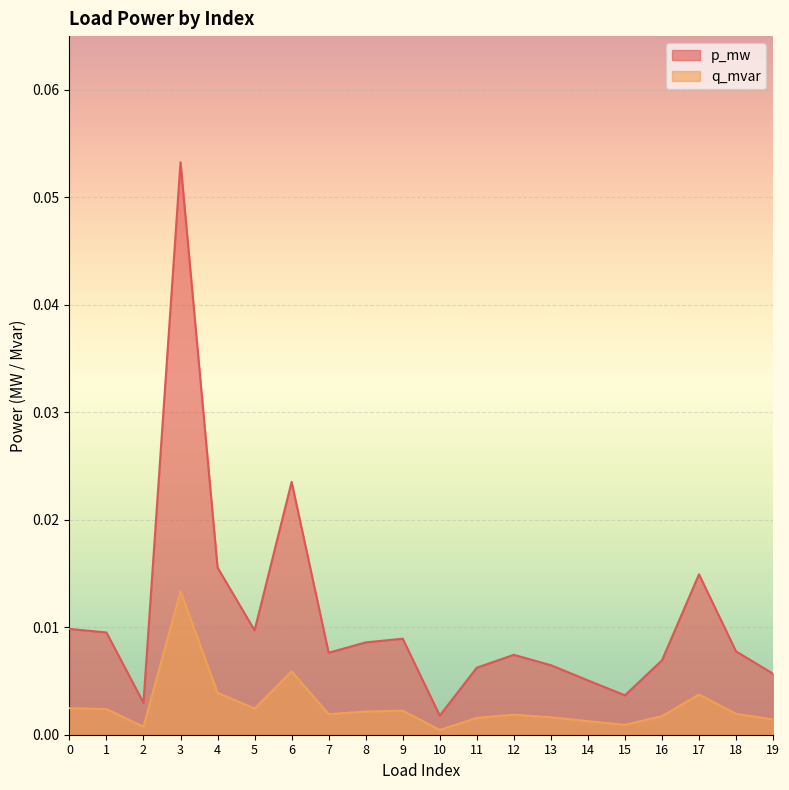

True or false: q_mvar and p_mw intersect in this chart.

False